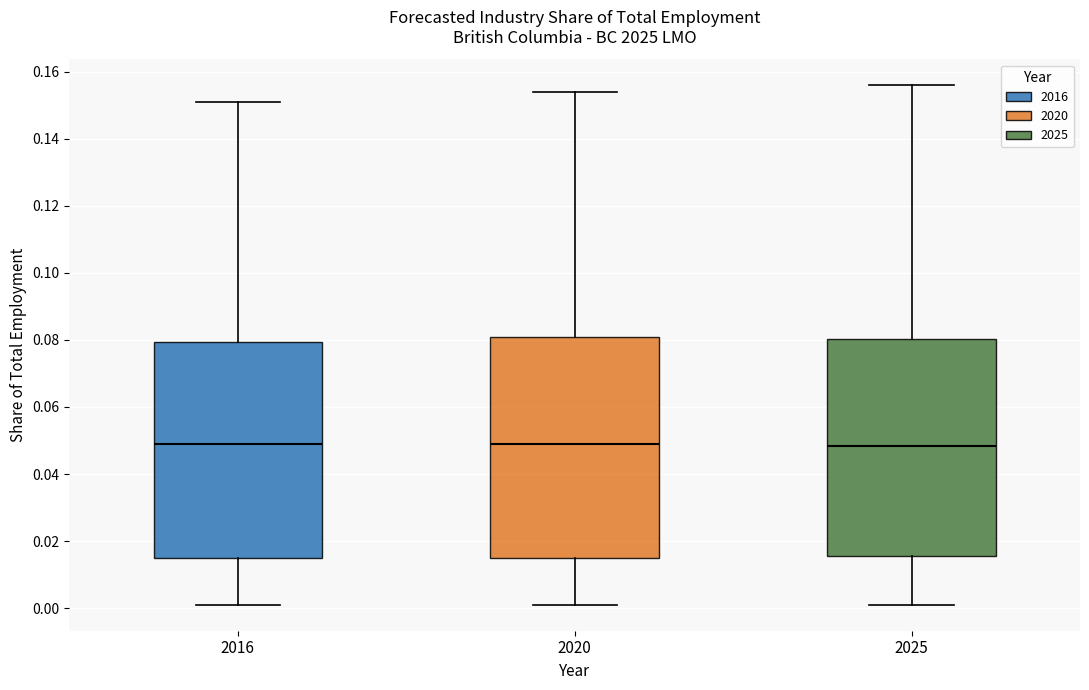

Reading left to right, read every box against the y-axis: the position of its median line, the range the box covers, and the ends of its whiskers. The values are not printed on the chart, so give them approximately, as read against the axis.

2016: median 0.050, box 0.016 to 0.080, whiskers 0.002 to 0.152
2020: median 0.050, box 0.016 to 0.080, whiskers 0.002 to 0.154
2025: median 0.048, box 0.016 to 0.080, whiskers 0.002 to 0.156